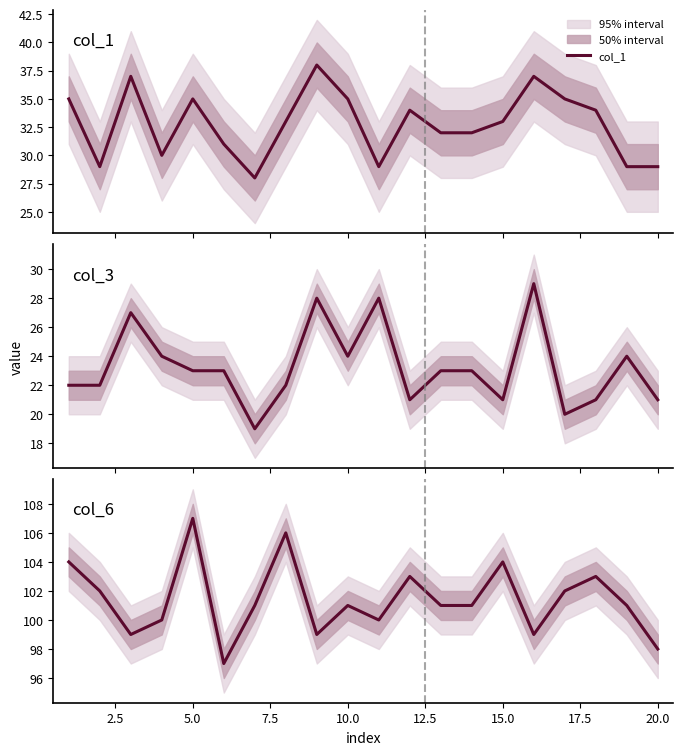

What is the lowest value of the col_1 series?

28